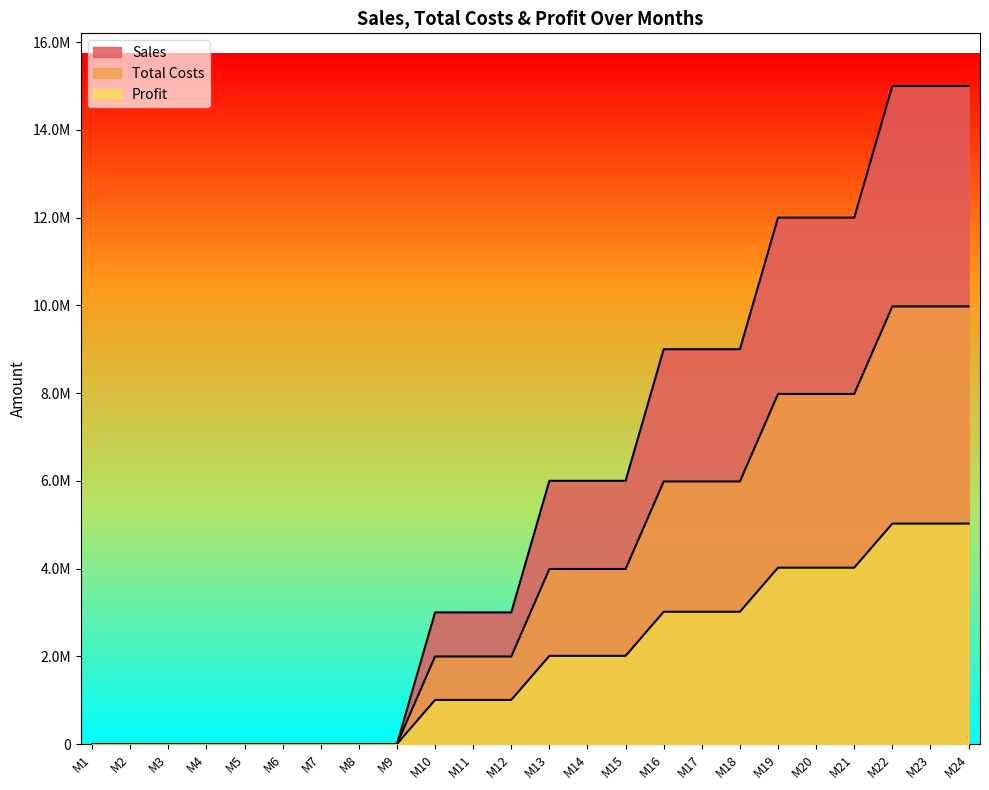

True or false: Sales and Total Costs cross at least once.

False